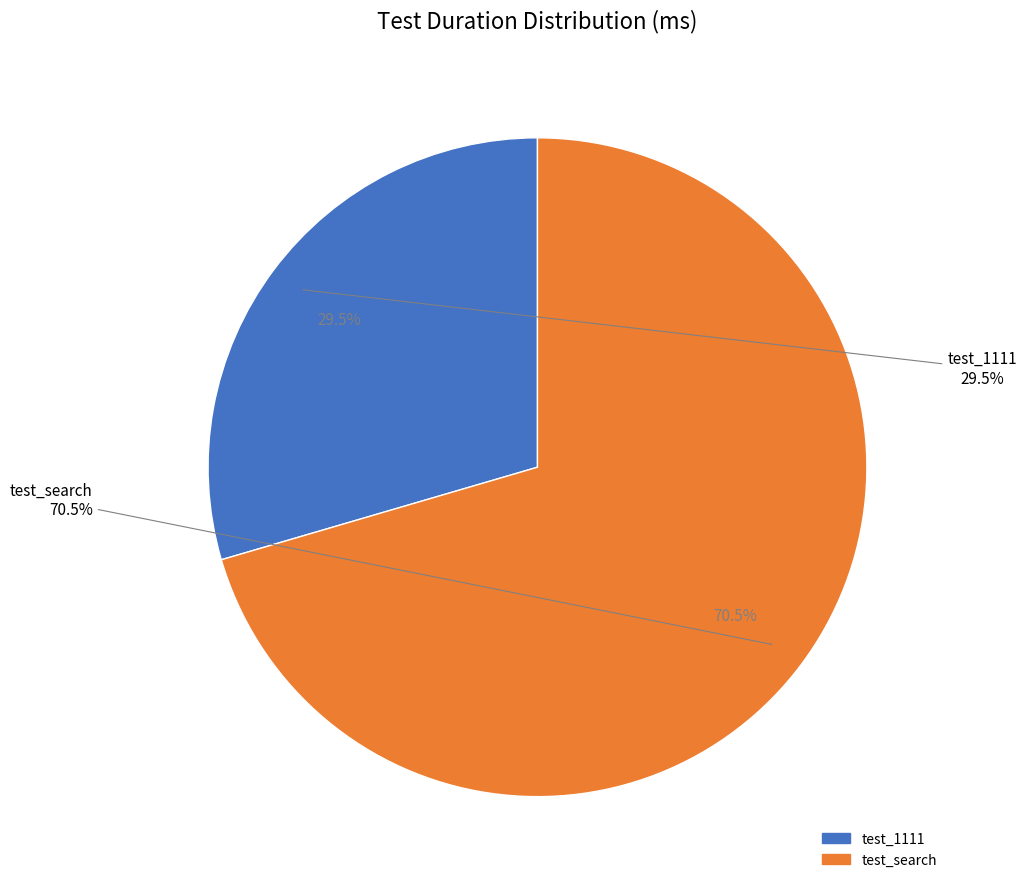

What is the ratio of the value at test_search to the value at test_1111?

2.4